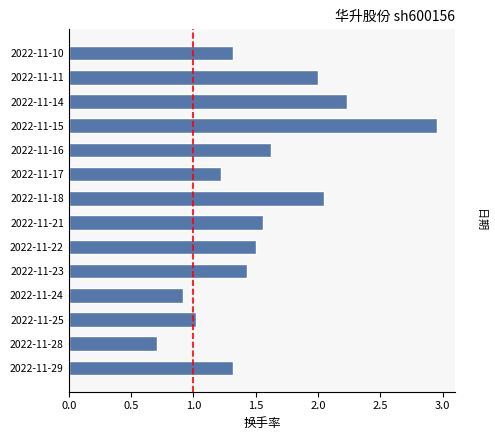

Count the number of categories in the chart.

14